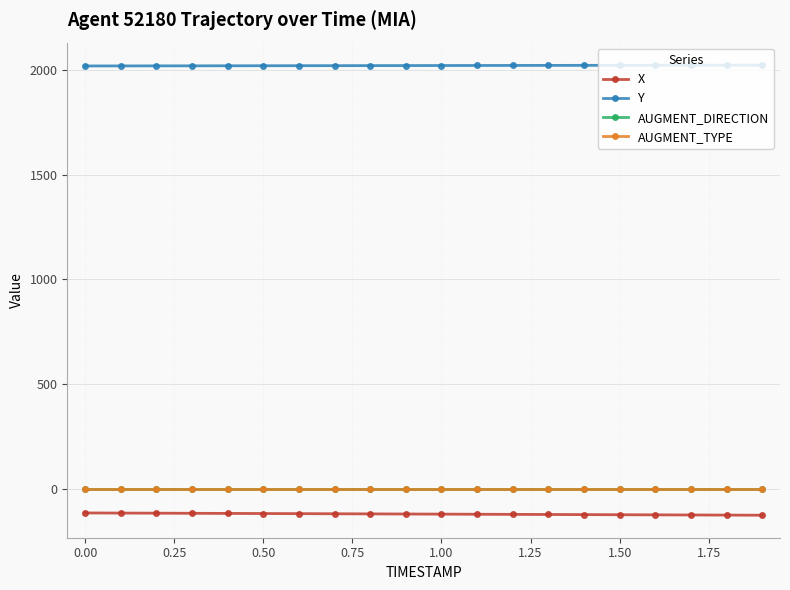

Which series has the largest total across all categories?

Y